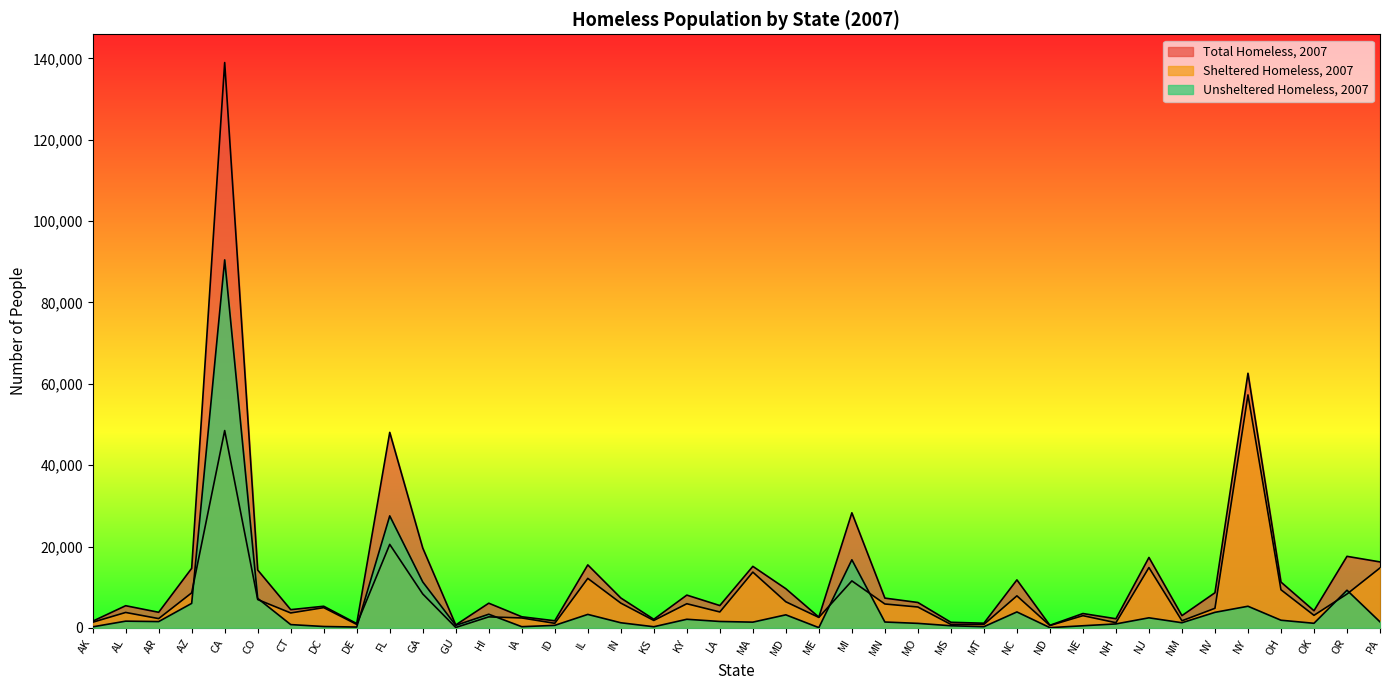

Reading left to right, what are all the values shown in this chart?

Total Homeless, 2007: AK=1642	AL=5452	AR=3836	AZ=14646	CA=138986	CO=14225	CT=4482	DC=5320	DE=1061	FL=48069	GA=19639	GU=725	HI=6070	IA=2734	ID=1749	IL=15487	IN=7358	KS=2111	KY=8061	LA=5494	MA=15127	MD=9628	ME=2638	MI=28295	MN=7323	MO=6247	MS=1377	MT=1150	NC=11802	ND=636	NE=3531	NH=2248	NJ=17314	NM=3015	NV=8642	NY=62601	OH=11264	OK=4221	OR=17590	PA=16220
Sheltered Homeless, 2007: AK=1387	AL=3796	AR=2285	AZ=8618	CA=48511	CO=6971	CT=3671	DC=4980	DE=854	FL=20529	GA=8341	GU=103	HI=2712	IA=2441	ID=1125	IL=12171	IN=6096	KS=1829	KY=5940	LA=3917	MA=13713	MD=6418	ME=2576	MI=11552	MN=5878	MO=5137	MS=851	MT=855	NC=7879	ND=577	NE=3007	NH=1273	NJ=14836	NM=1748	NV=4818	NY=57281	OH=9380	OK=3089	OR=8329	PA=14741
Unsheltered Homeless, 2007: AK=255	AL=1656	AR=1551	AZ=6028	CA=90475	CO=7254	CT=811	DC=340	DE=207	FL=27540	GA=11298	GU=622	HI=3358	IA=293	ID=624	IL=3316	IN=1262	KS=282	KY=2121	LA=1577	MA=1414	MD=3210	ME=62	MI=16743	MN=1445	MO=1110	MS=526	MT=295	NC=3923	ND=59	NE=524	NH=975	NJ=2478	NM=1267	NV=3824	NY=5320	OH=1884	OK=1132	OR=9261	PA=1479